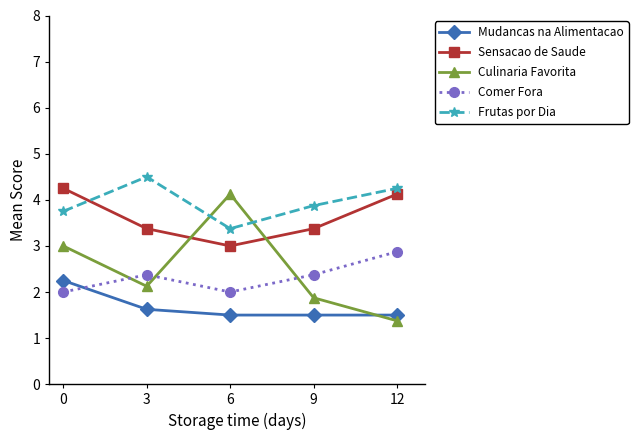

Which series has the widest spread of values?

Culinaria Favorita